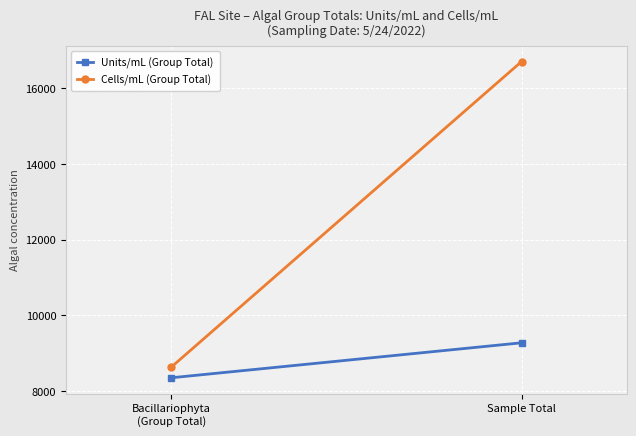

Rank the series by their maximum value, from highest to lowest.

Cells/mL (Group Total), Units/mL (Group Total)